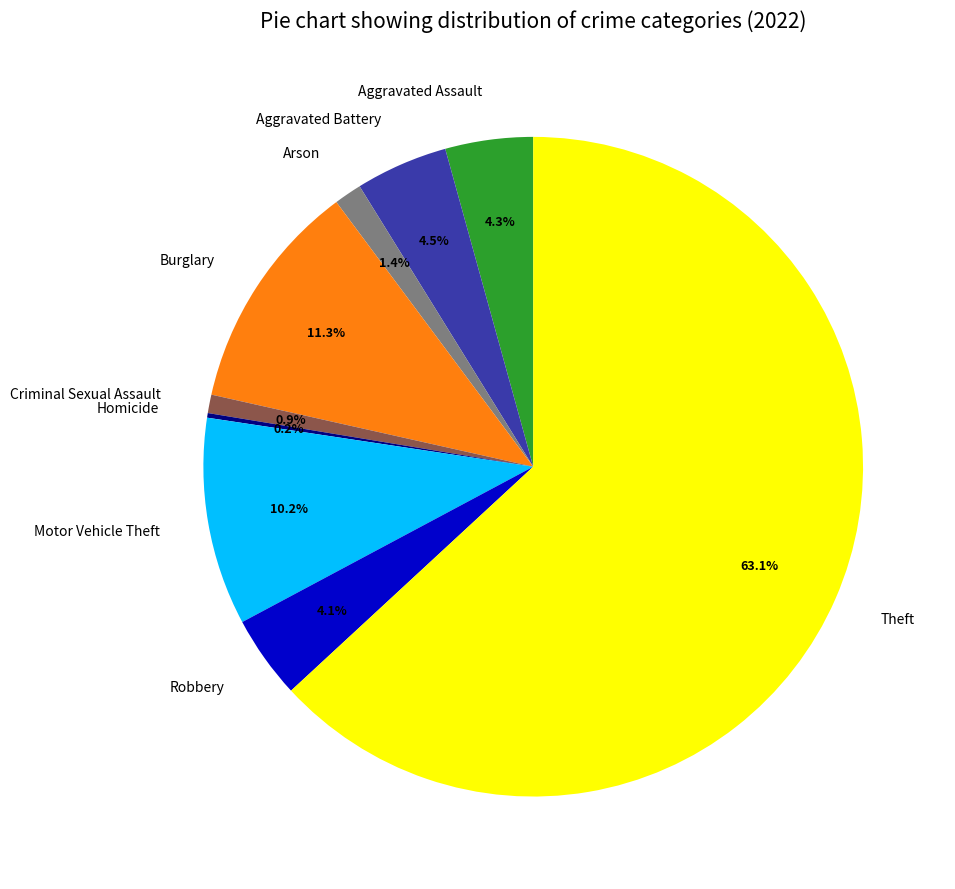

Between Motor Vehicle Theft and Theft, which is larger?

Theft